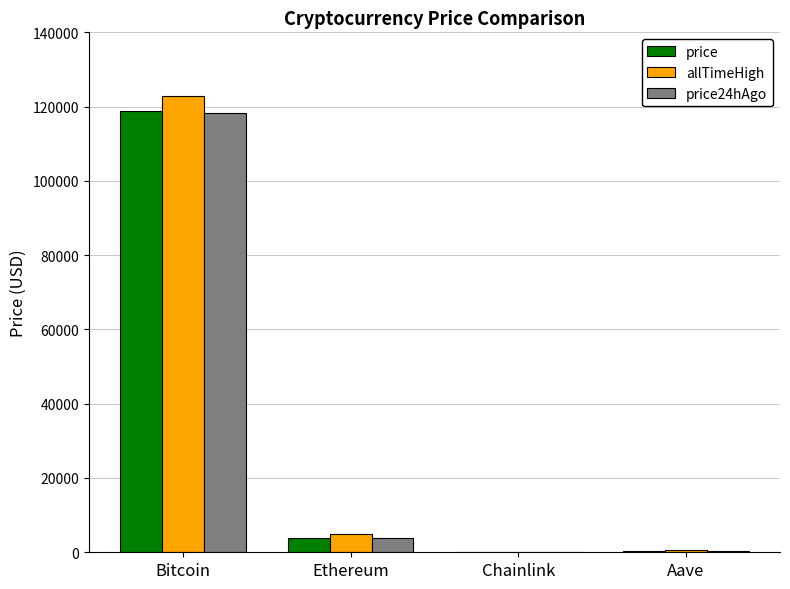

How many distinct data groups are displayed?

3